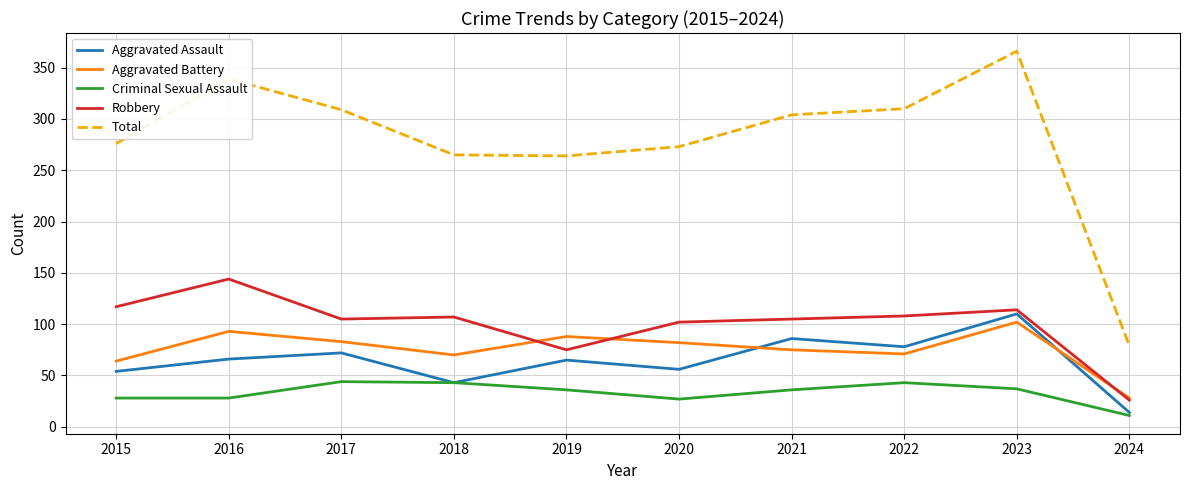

Read the Aggravated Battery value at 2017.

83